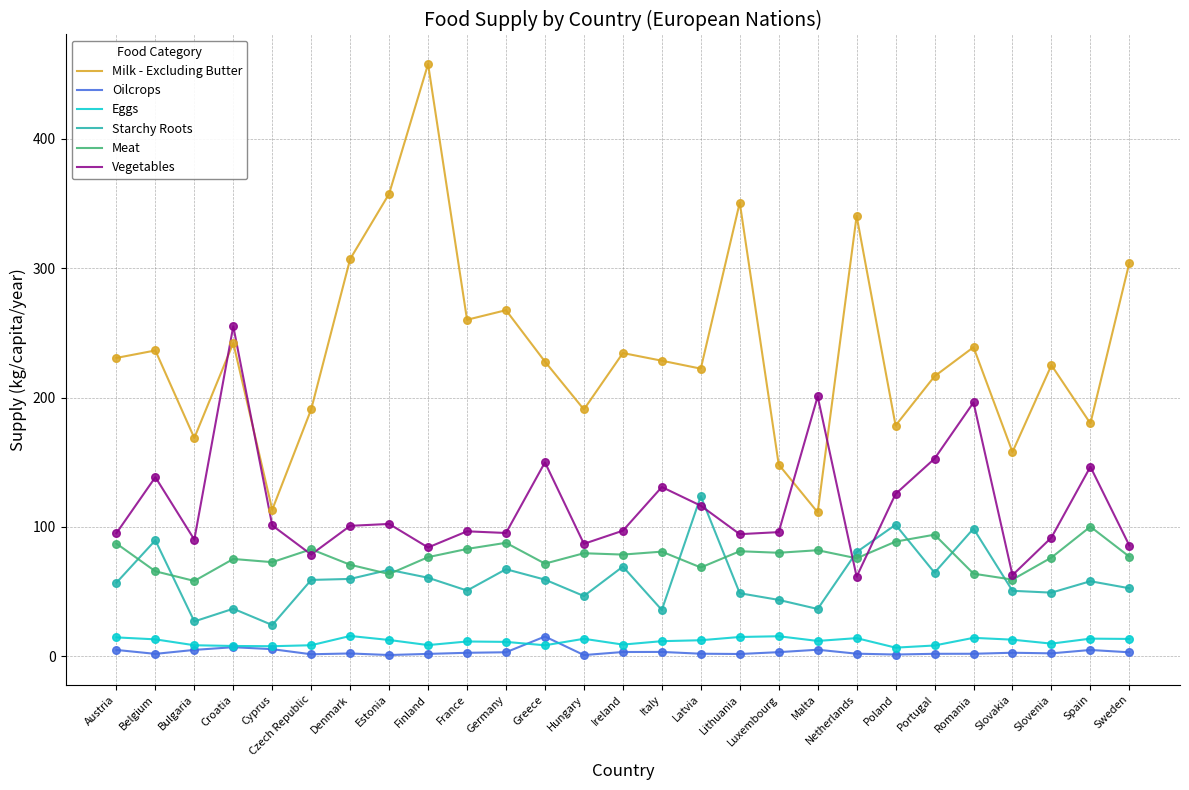

At which category is the sum across all series the highest?

Finland